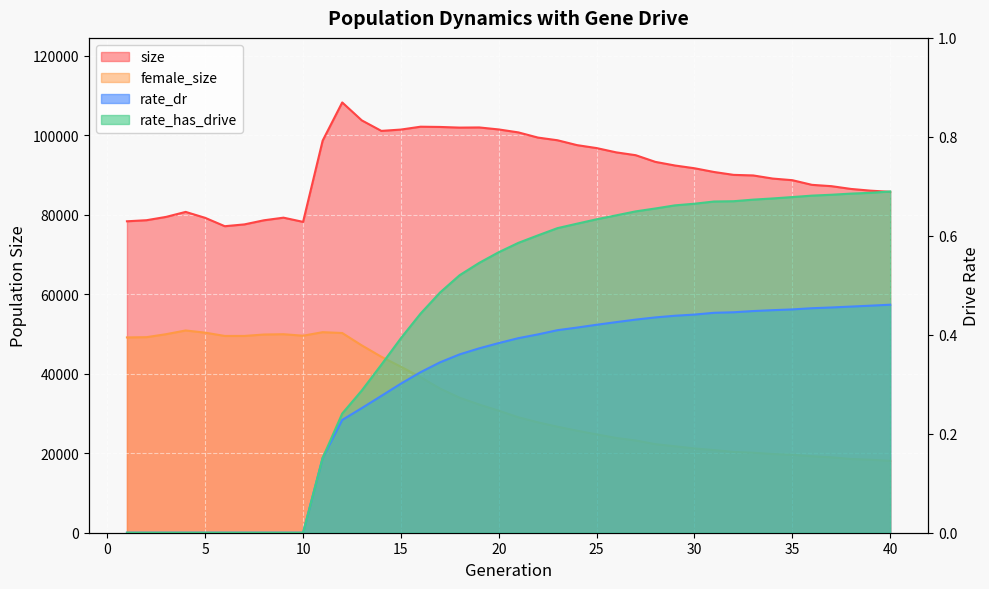

Which series has the largest range (max minus min)?

female_size